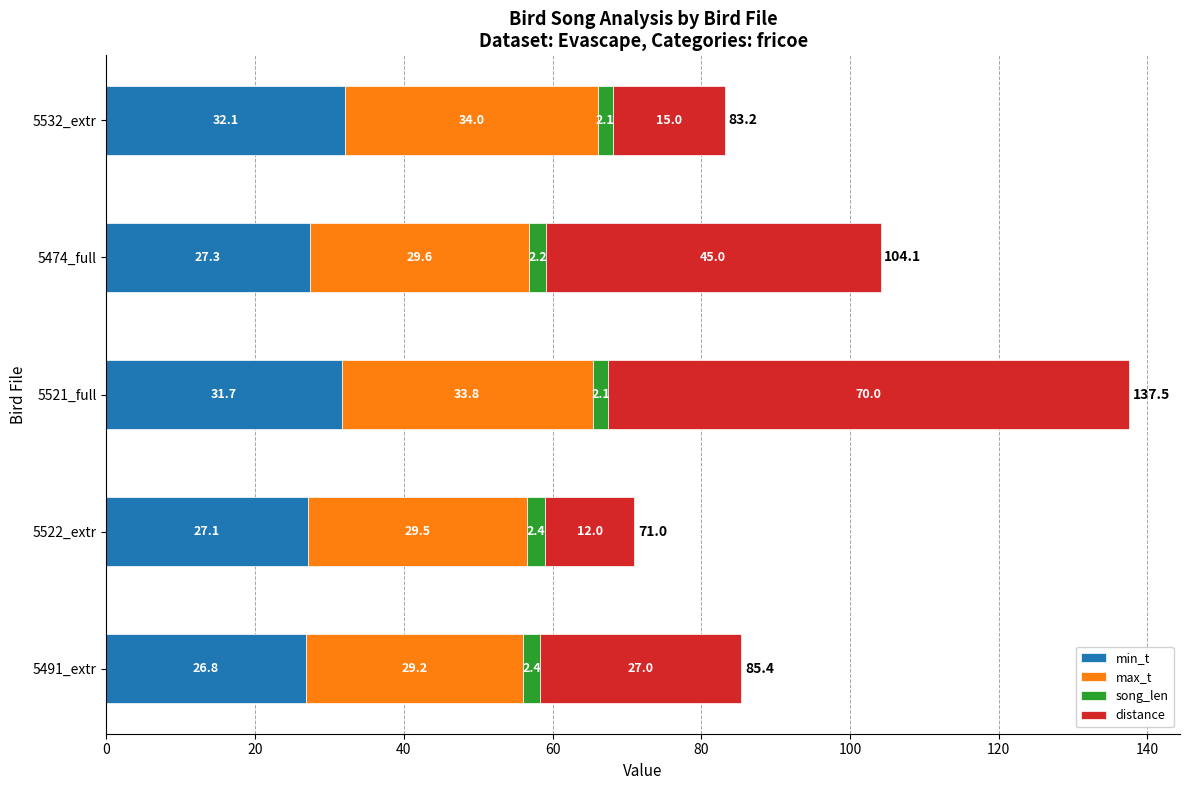

Which category has the highest value in the min_t series?

5532_extr